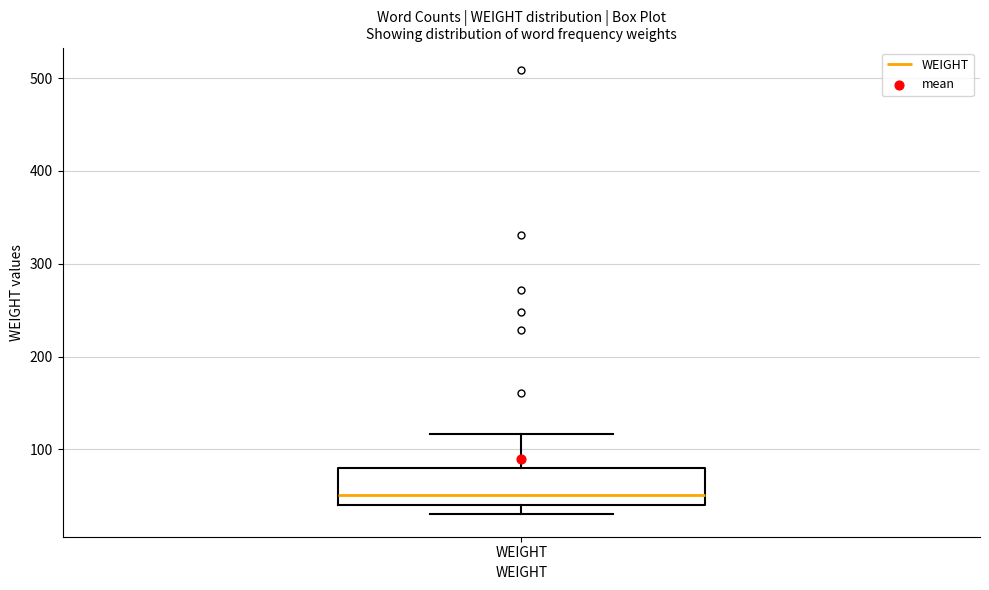

Transcribe this box plot: give where the median line is, the range the box spans, and where the two whiskers end, as read against the y-axis. The values are not printed on the chart, so give them approximately, as read against the axis.

median 50, box 40 to 80, whiskers 30 to 120